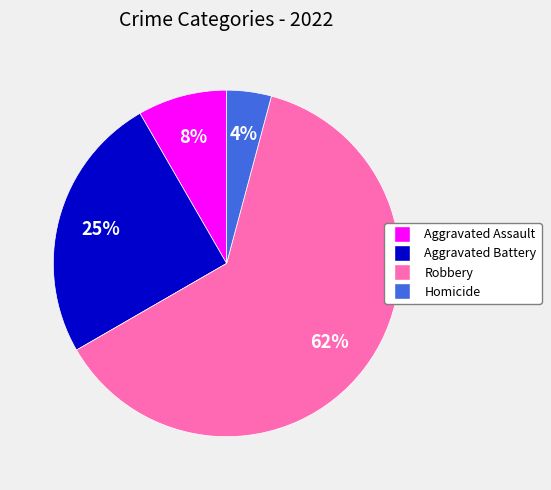

How many slices are in this pie chart?

4